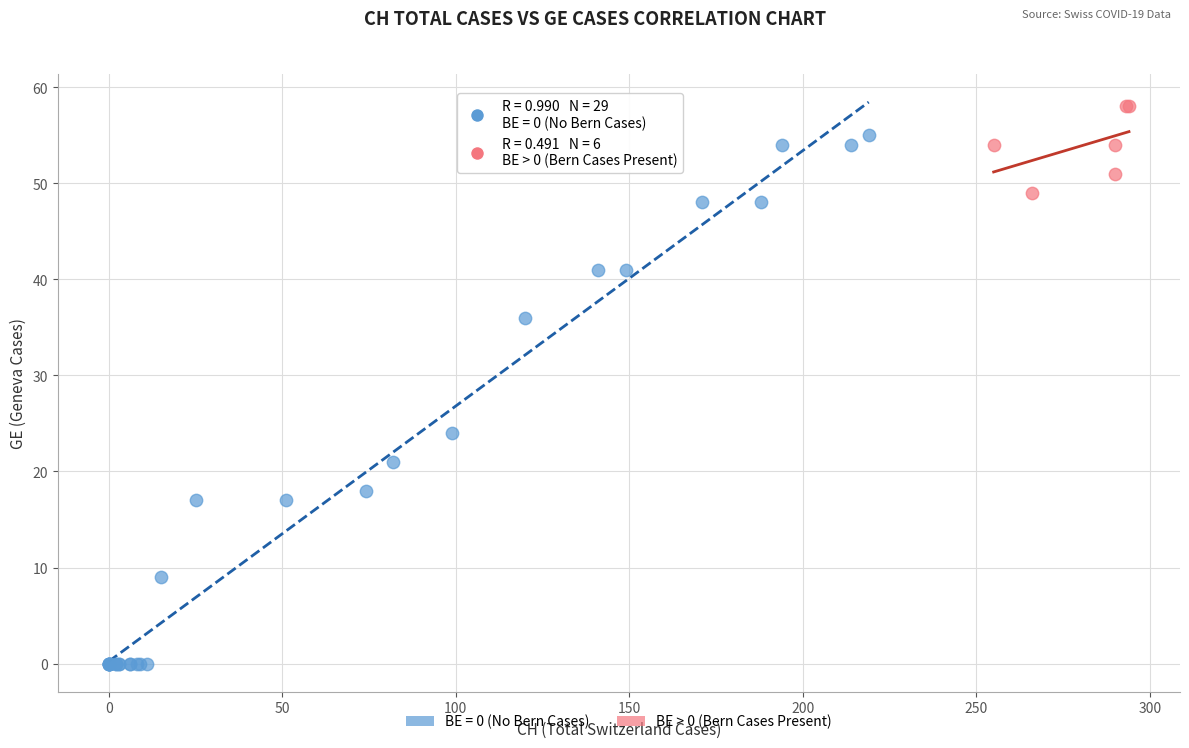

Which series contains the lowest Y value?

BE = 0 (No Bern Cases)